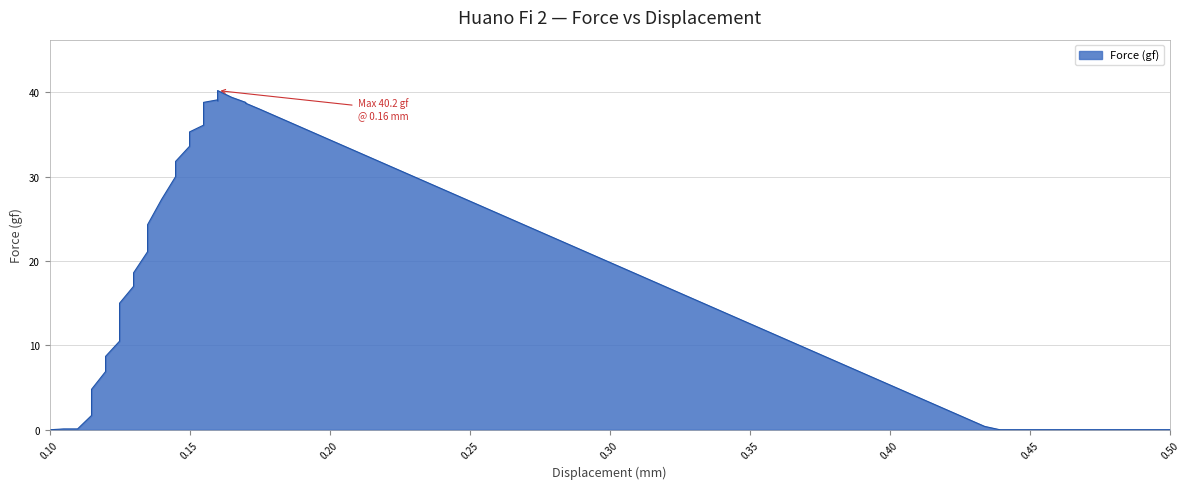

Does the chart display data point markers on the line(s)?

No